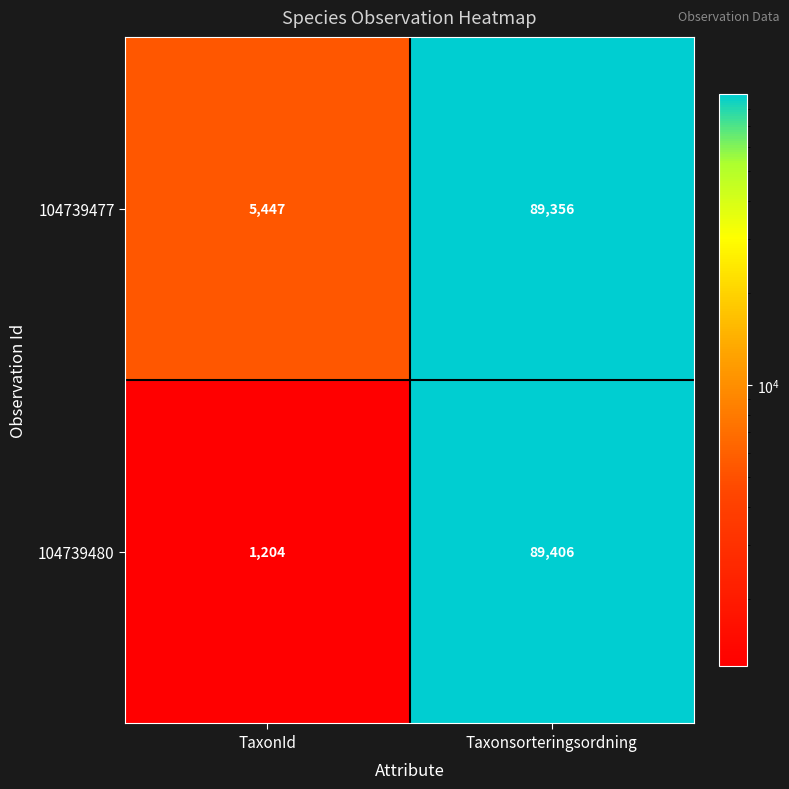

What is the spread (max minus min) of values at Taxonsorteringsordning?

50